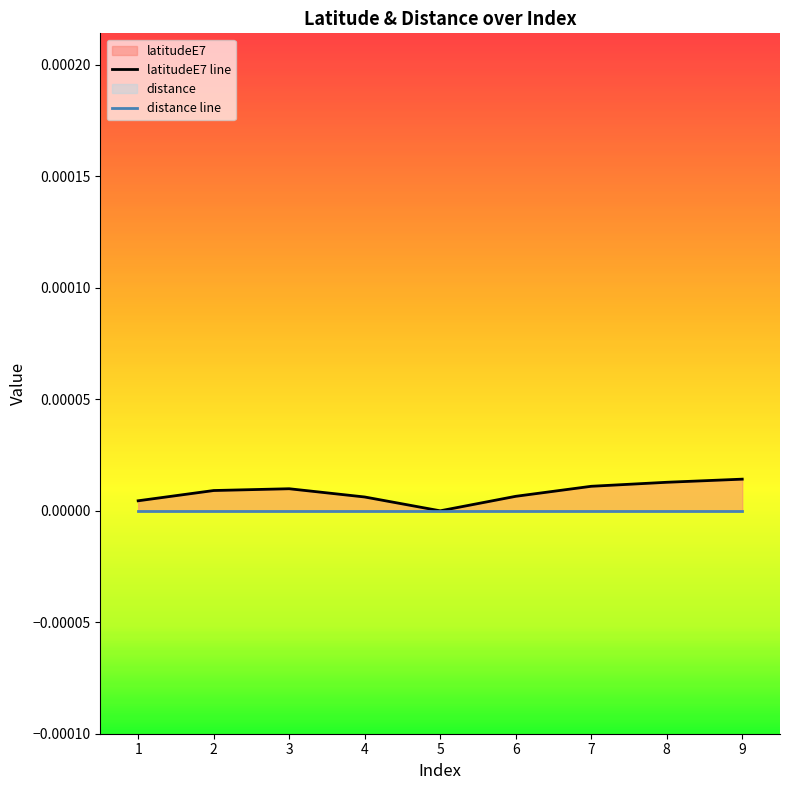

Is the value of latitudeE7 line at 7 greater than the value of distance line at 2?

Yes